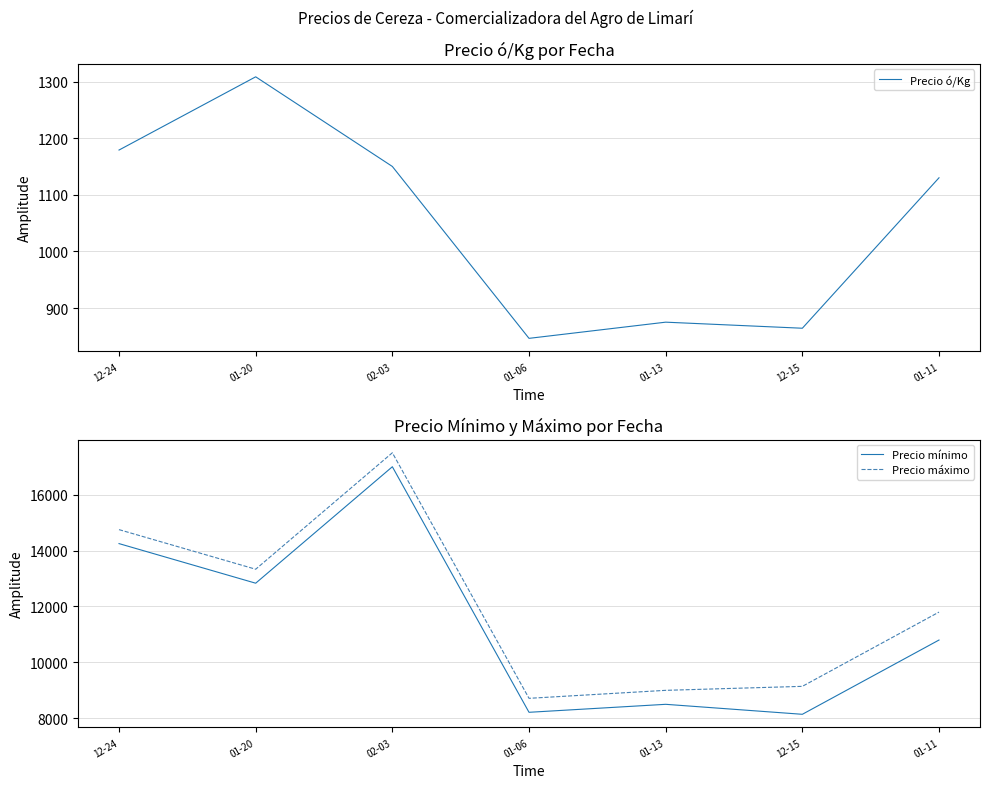

Rank the series at 01-13 from lowest to highest value.

Precio ó/Kg, Precio mínimo, Precio máximo